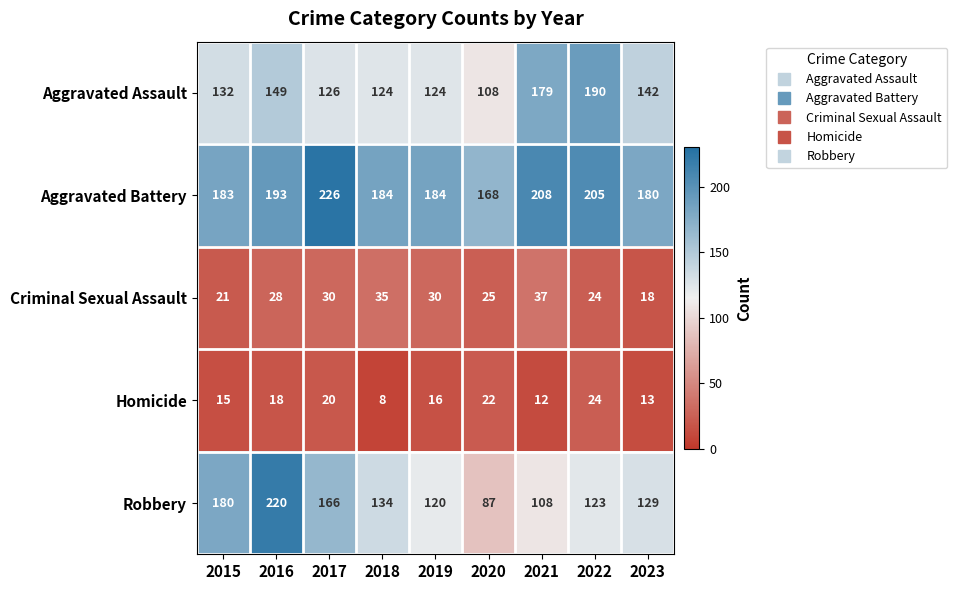

At 2017, list the series in order from smallest to largest.

Homicide, Criminal Sexual Assault, Aggravated Assault, Robbery, Aggravated Battery